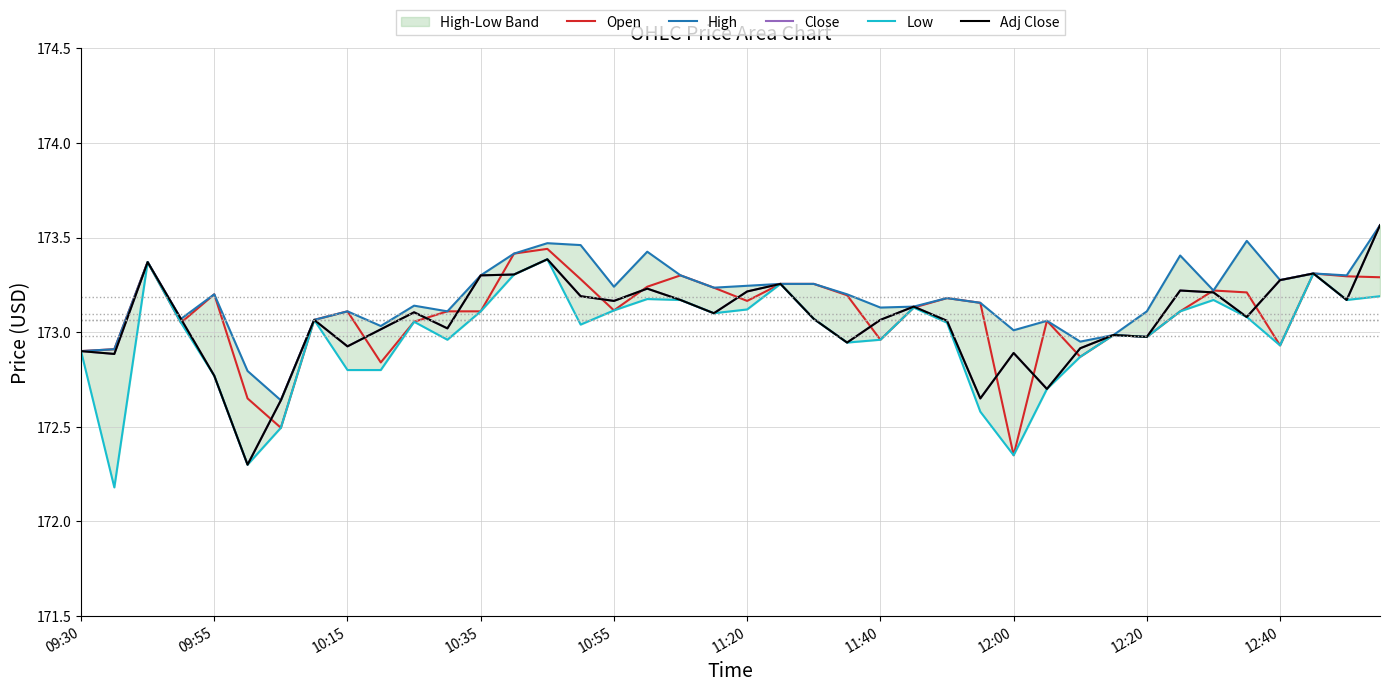

The value of Close at 10 is 173.1. True or false?

True